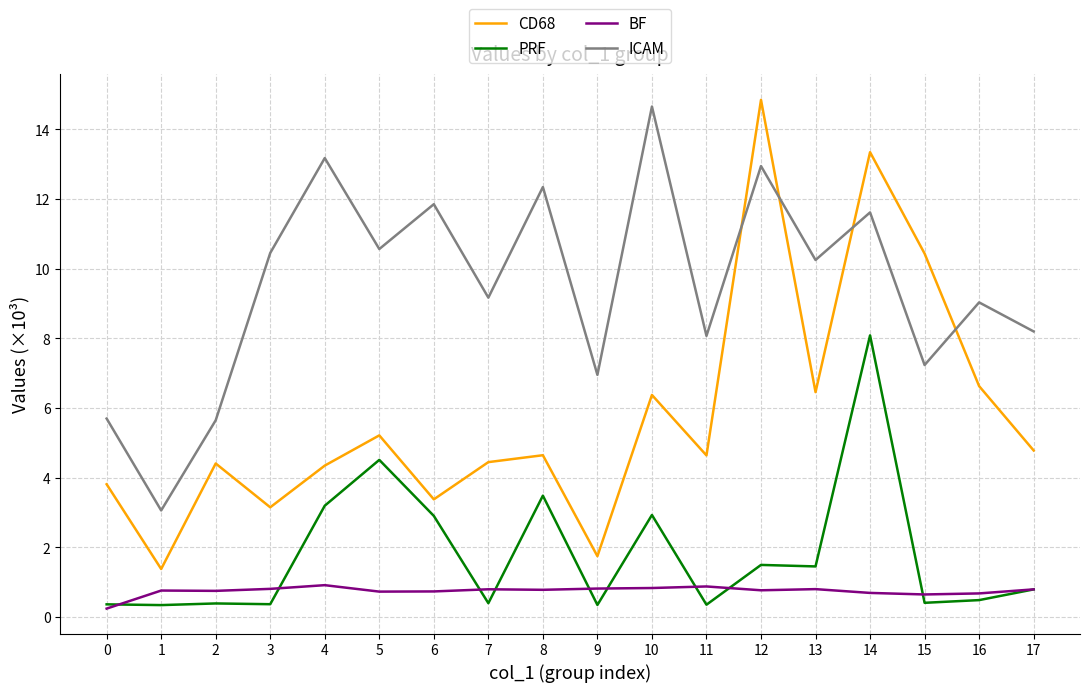

Which series has the widest spread of values?

CD68